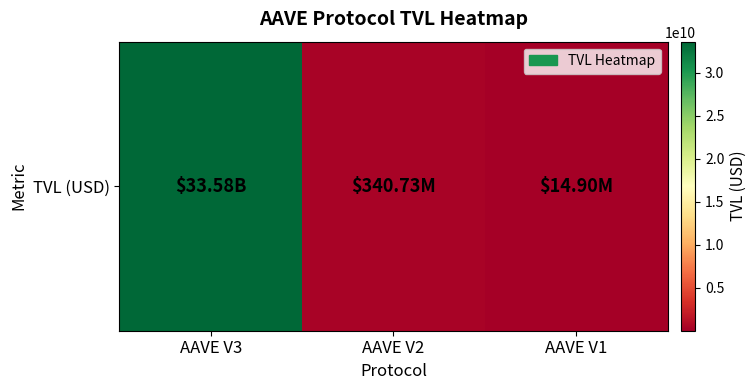

At which label is the value closest to 16797759916?

AAVE V2